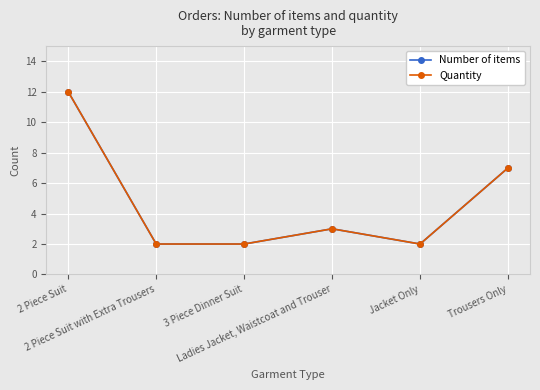

The Quantity series shows 2 at 2 Piece Suit with Extra Trousers. True or false?

True